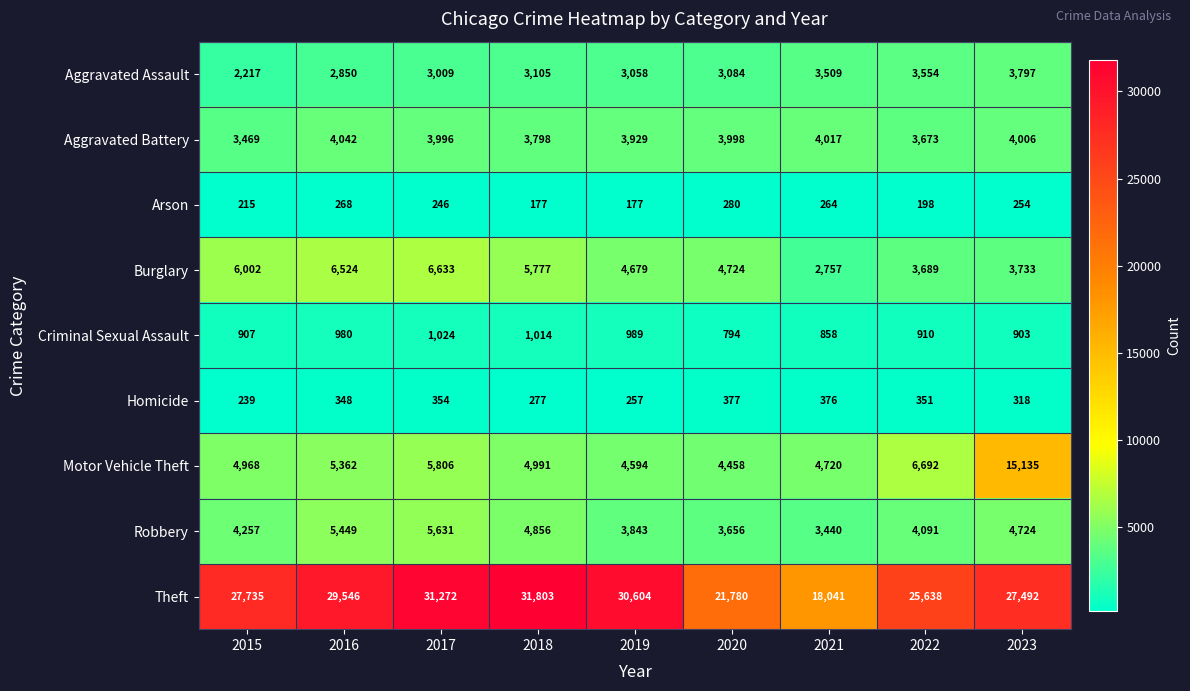

At which label is Theft closest to 24922?

2022